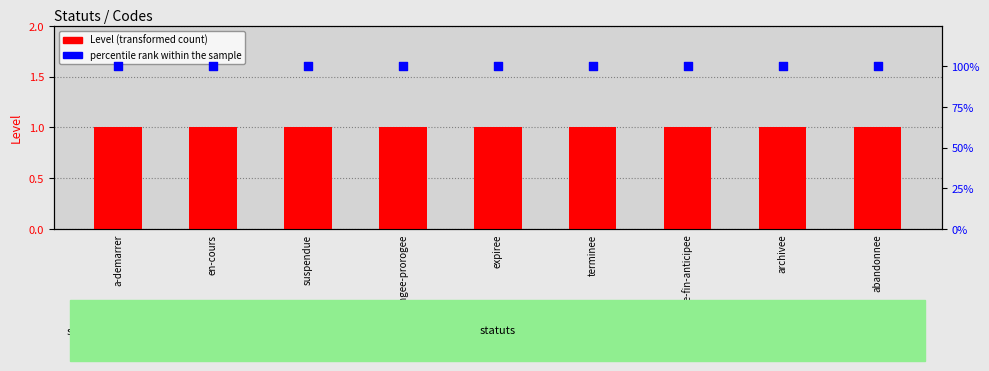

Which series contains the highest Y value?

percentile rank within the sample